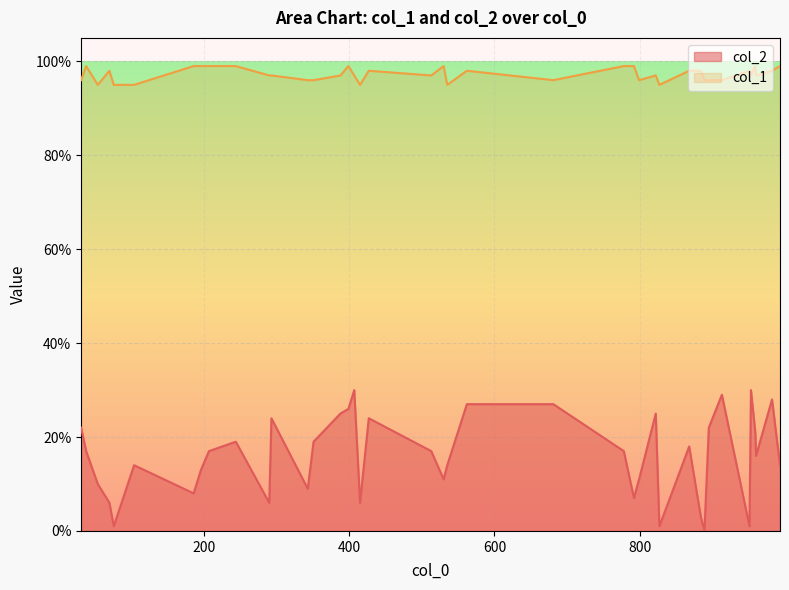

True or false: col_2 and col_1 cross at least once.

False